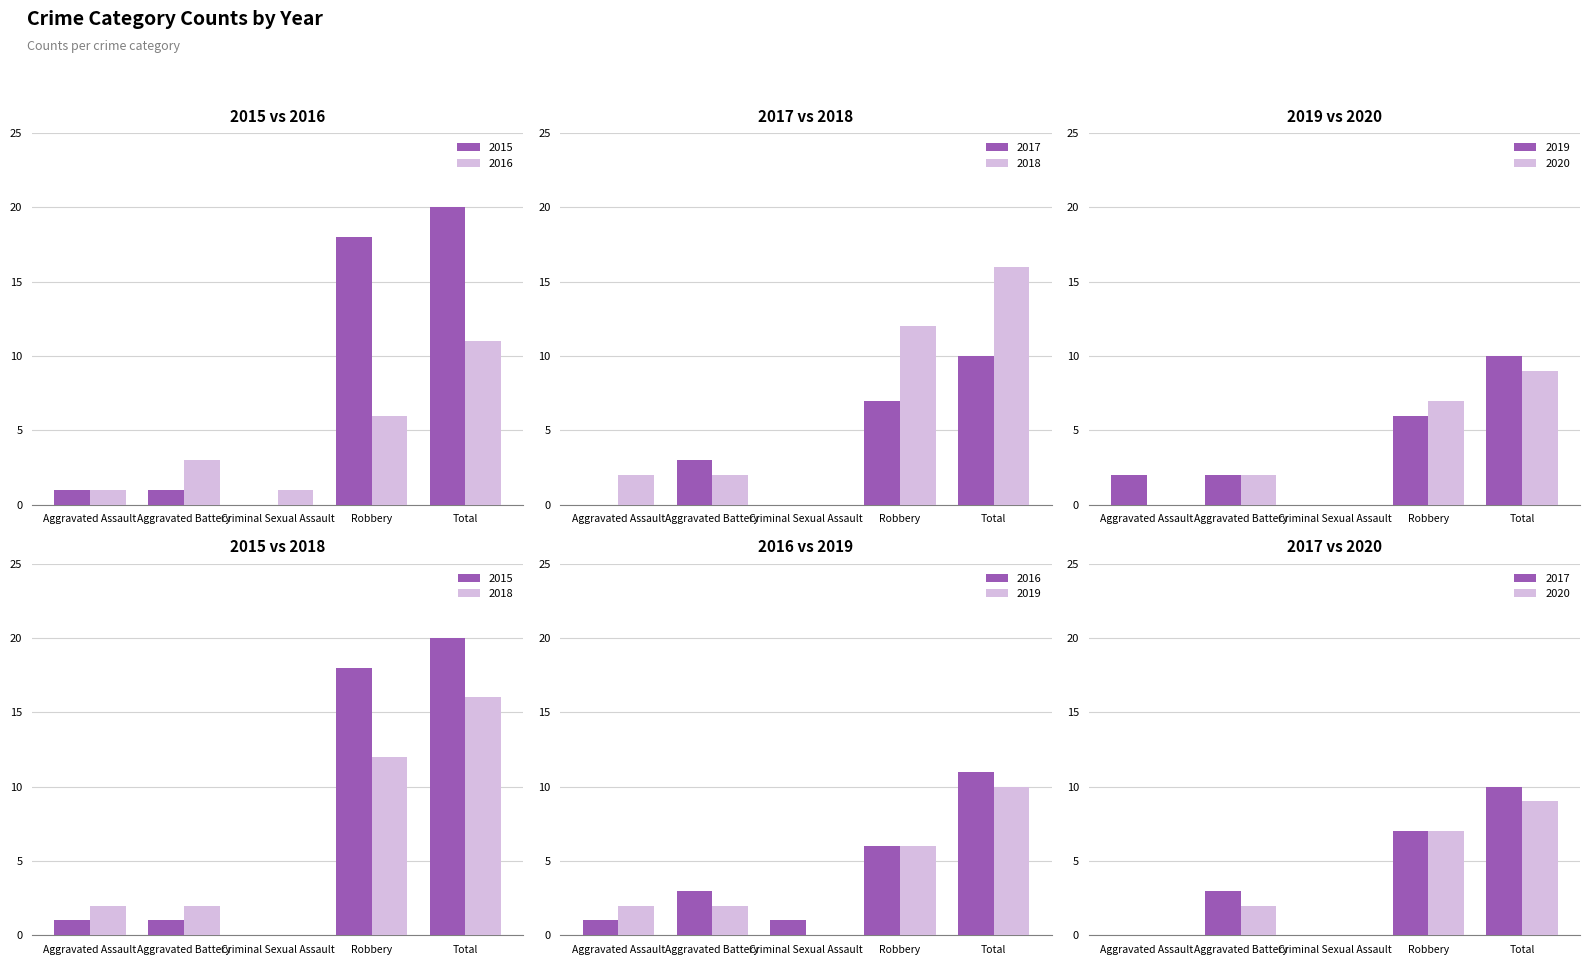

At which label does 2020 first exceed 2?

Robbery